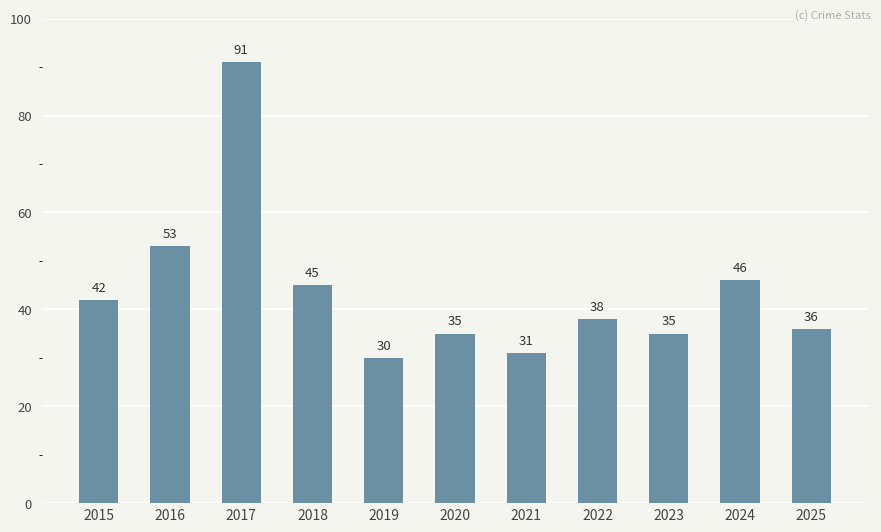

At which label is the value closest to 60?

2016